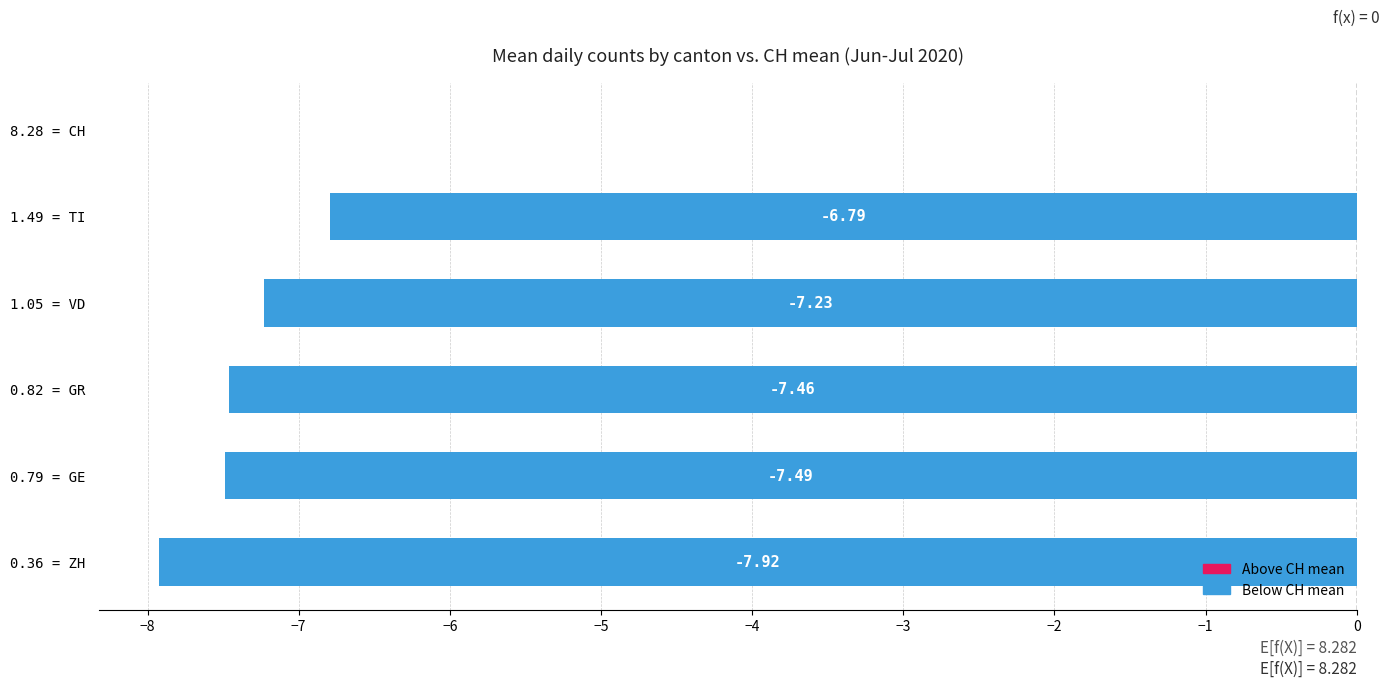

What is the sum of the values at 1.05 = VD and 8.28 = CH?

-7.2